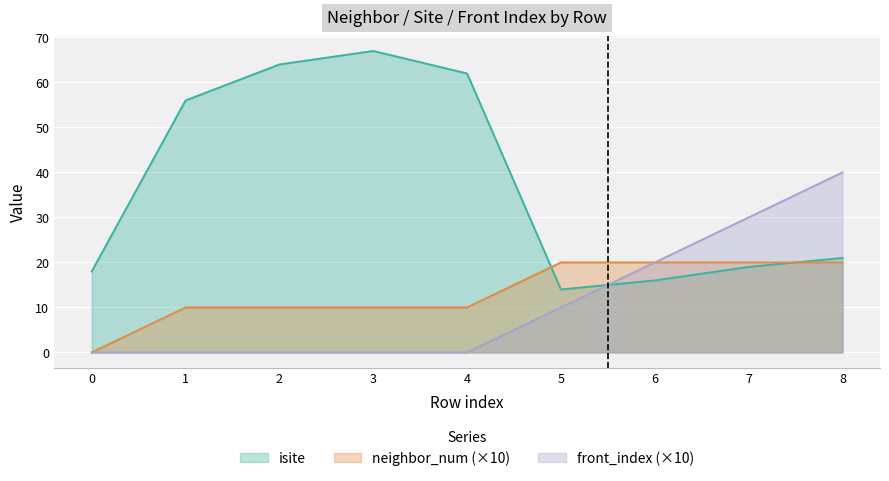

How many lines are shown in the chart?

3